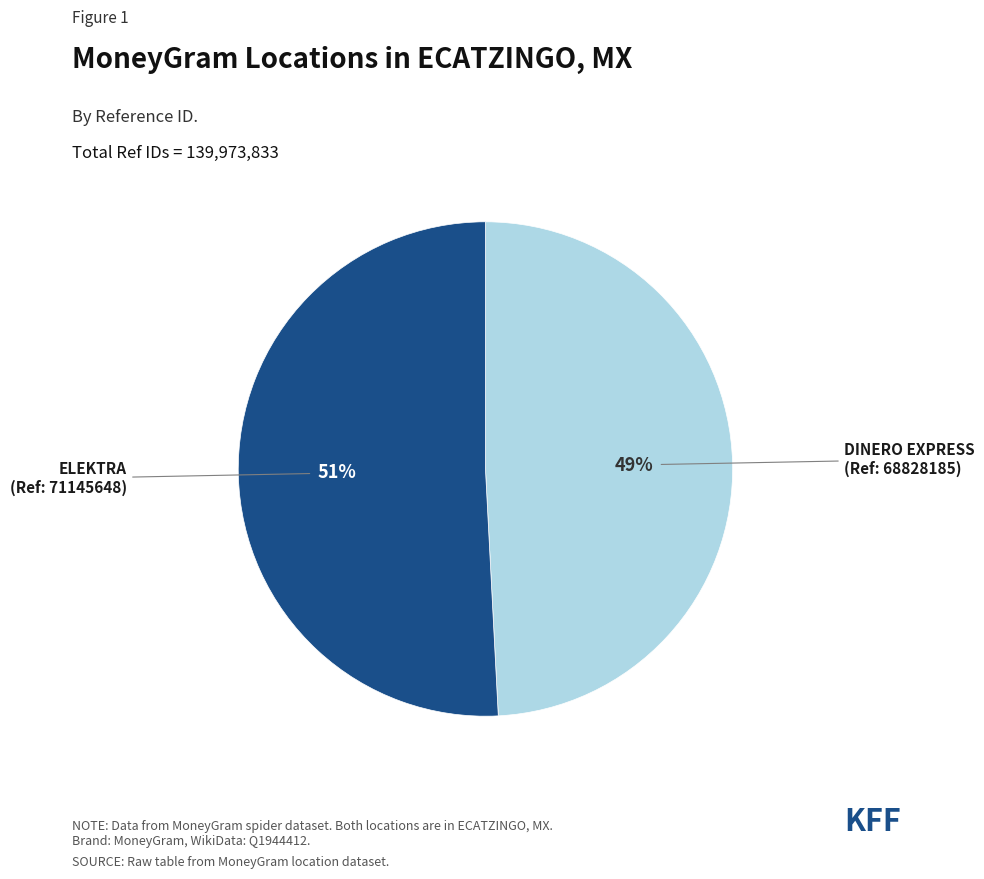

To the nearest percent, what is the difference between the largest and smallest slice percentages?

2%